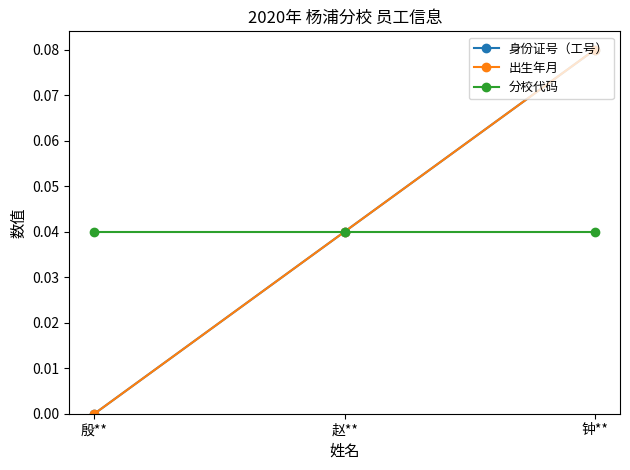

Is this an area chart (filled region under the line)?

No